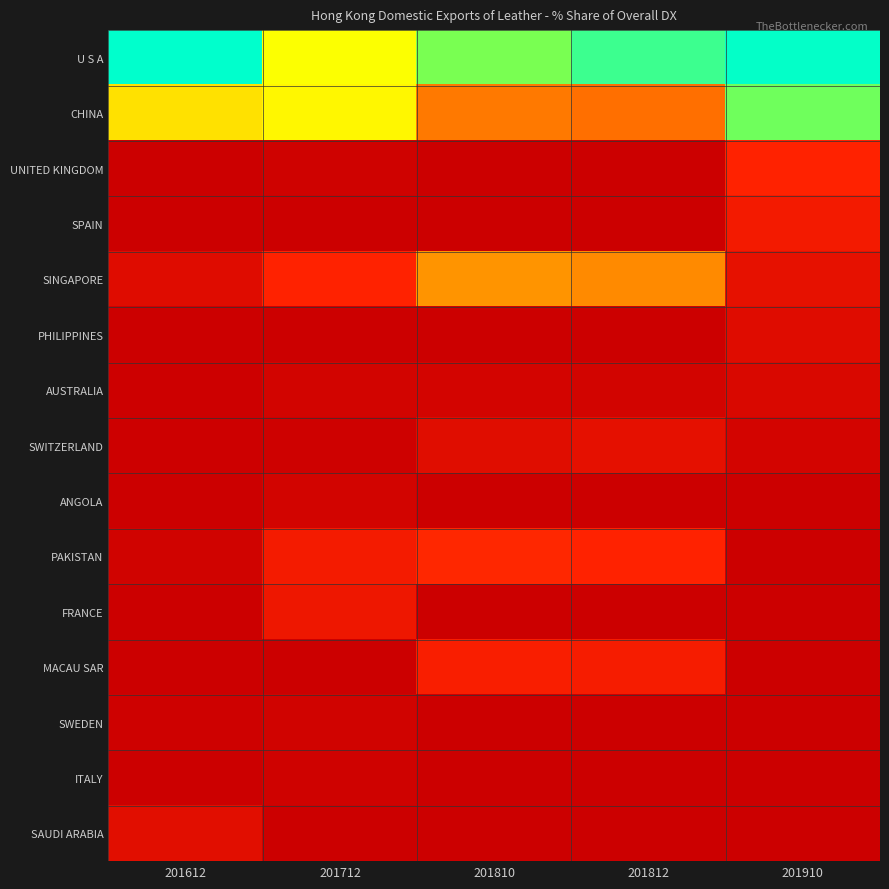

Reading left to right, what are all the values shown in this chart?

U S A: 201612=66.9	201712=28.1	201810=35.8	201812=38.9	201910=41.8
CHINA: 201612=25.5	201712=27.4	201810=15.9	201812=14.9	201910=36.2
UNITED KINGDOM: 201612=0.0	201712=0.6	201810=0.0	201812=0.0	201910=7.1
SPAIN: 201612=0.0	201712=0.0	201810=0.0	201812=0.0	201910=5.5
SINGAPORE: 201612=2.7	201712=7.1	201810=18.8	201812=17.8	201910=3.8
PHILIPPINES: 201612=0.0	201712=0.0	201810=0.0	201812=0.0	201910=2.6
AUSTRALIA: 201612=0.2	201712=0.9	201810=1.0	201812=0.9	201910=1.8
SWITZERLAND: 201612=0.2	201712=0.4	201810=2.9	201812=3.5	201910=1.0
ANGOLA: 201612=0.1	201712=0.9	201810=0.1	201812=0.1	201910=0.1
PAKISTAN: 201612=0.7	201712=5.6	201810=7.7	201812=7.2	201910=0.0
FRANCE: 201612=0.0	201712=4.8	201810=0.0	201812=0.0	201910=0.0
MACAU SAR: 201612=0.0	201712=0.0	201810=6.3	201812=5.9	201910=0.0
SWEDEN: 201612=0.3	201712=0.7	201810=0.2	201812=0.2	201910=0.0
ITALY: 201612=0.0	201712=0.6	201810=0.1	201812=0.1	201910=0.0
SAUDI ARABIA: 201612=3.0	201712=0.0	201810=0.0	201812=0.0	201910=0.0